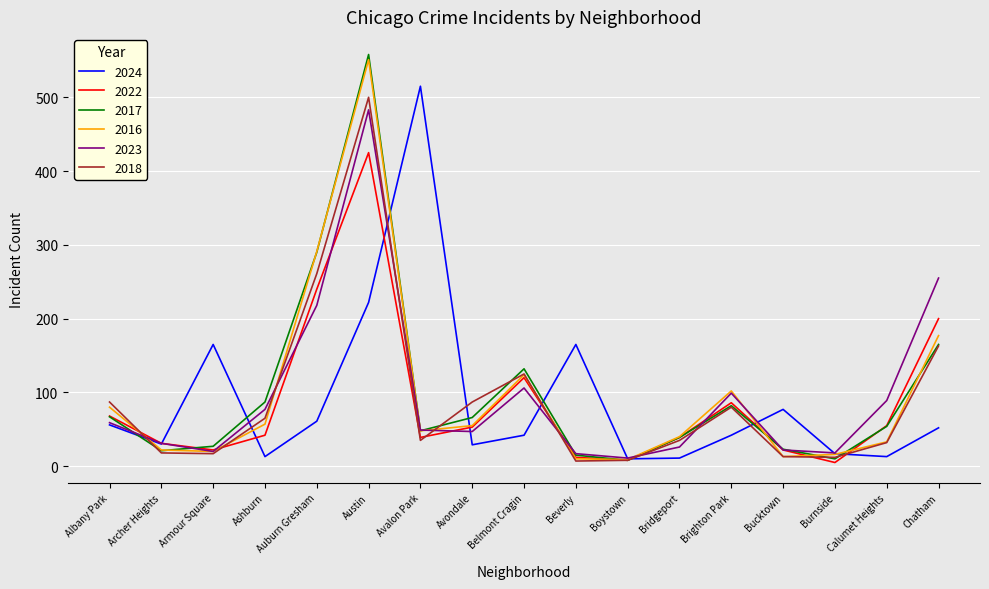

What is the sum of all 2022 values?

1467